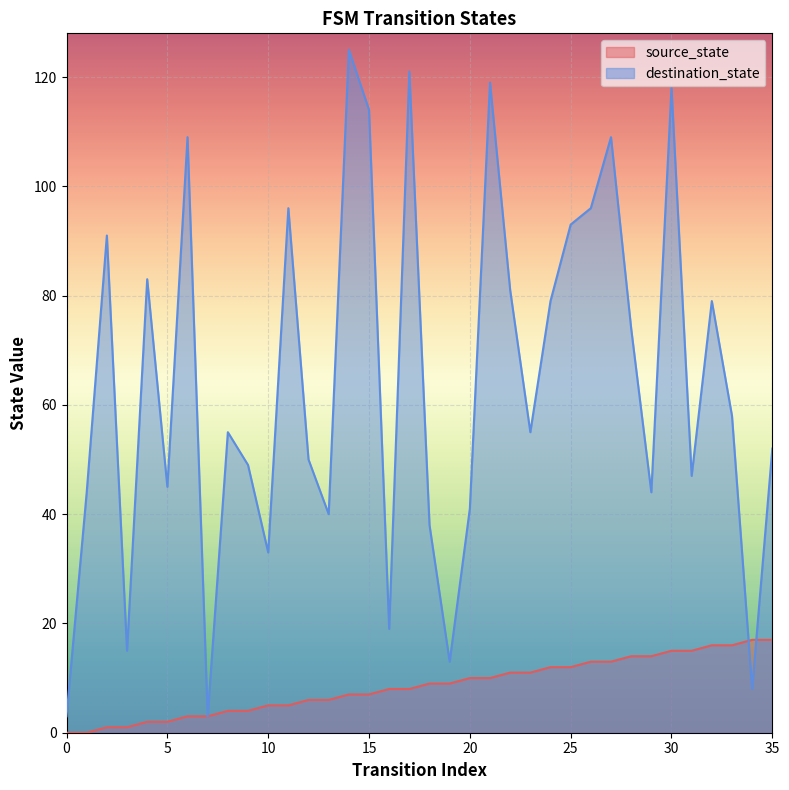

What is the difference between the source_state values at 24 and 26?

1